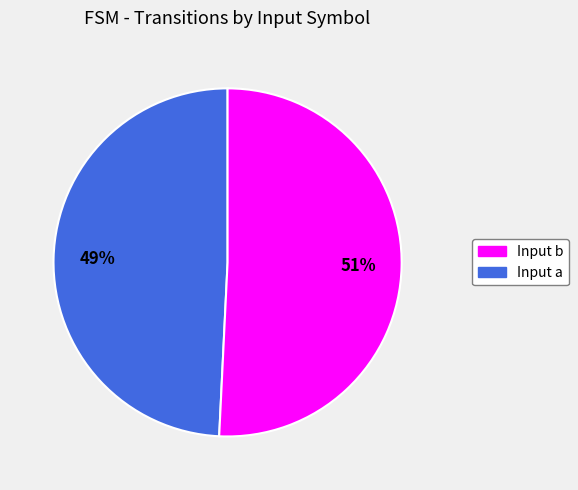

Is there a majority slice in this chart?

Yes